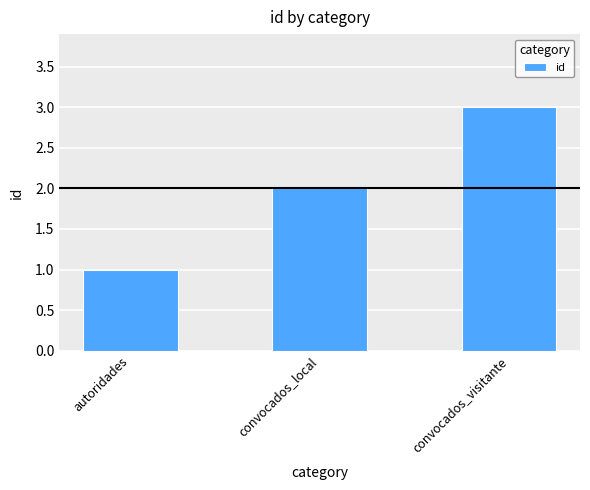

What is the label of the 2nd bar from the left?

convocados_local